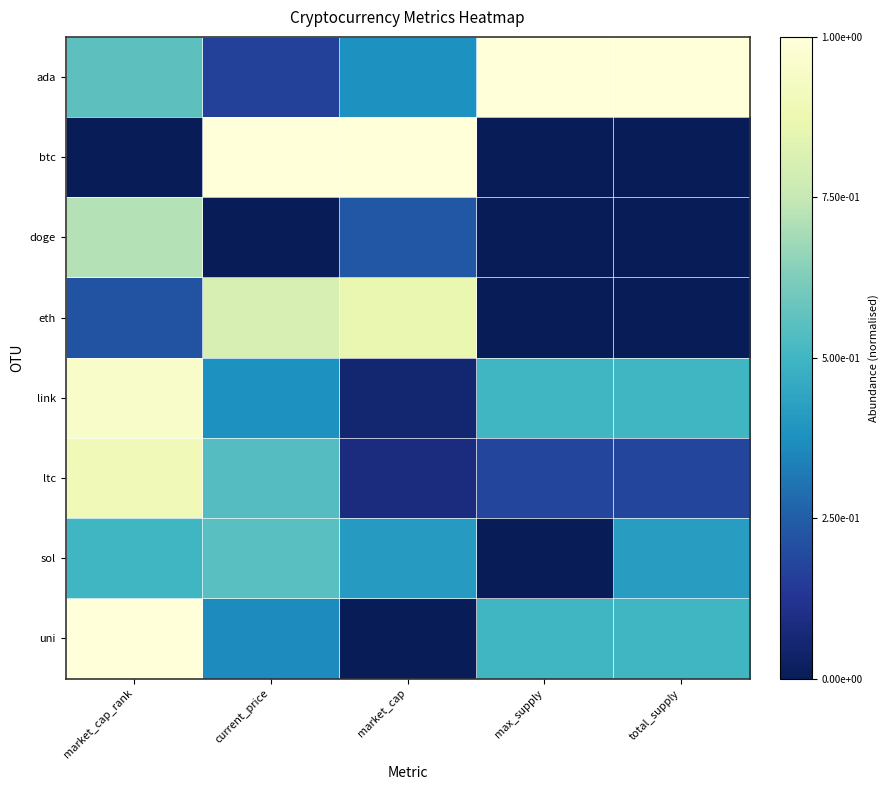

Which series has the largest total across all categories?

ada